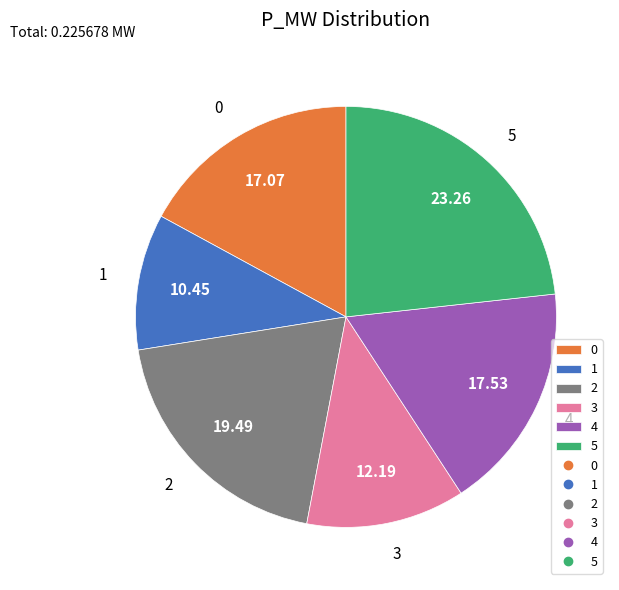

What is the largest slice in the pie chart?

5